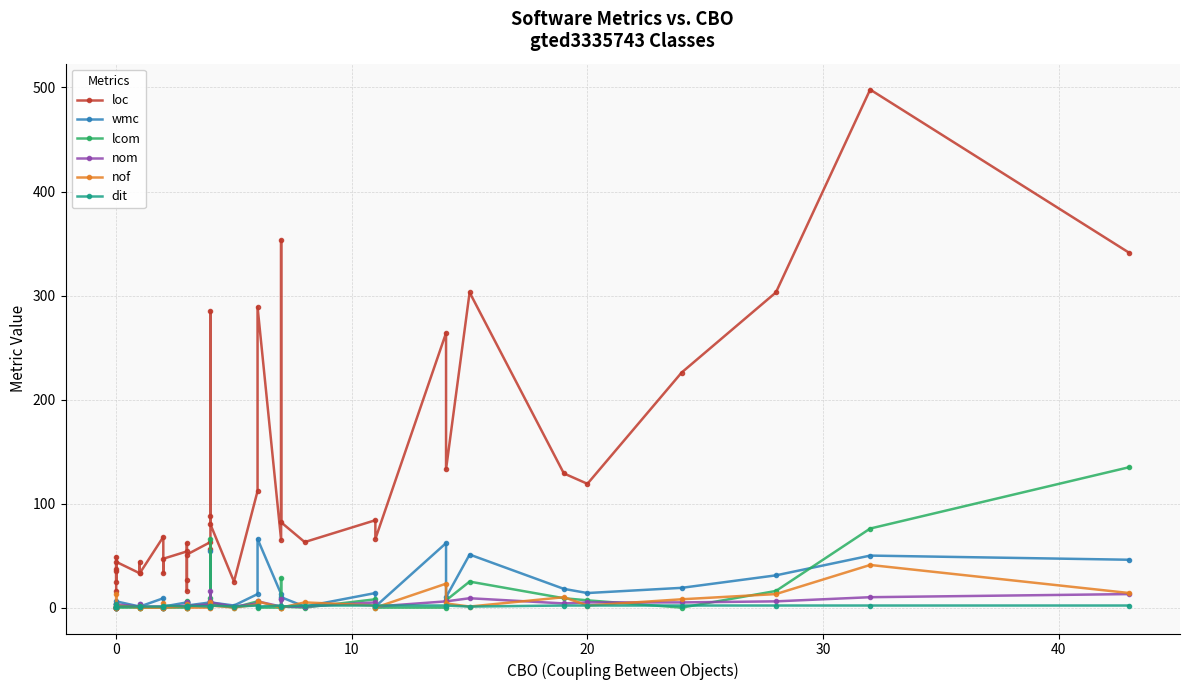

How many data points in nof are less than 2?

20